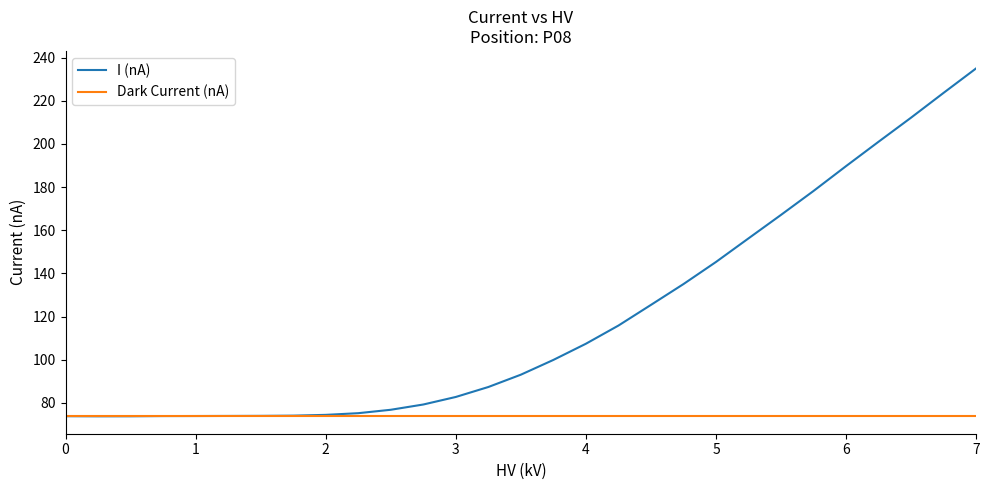

What is the maximum value for Dark Current (nA)?

74.0